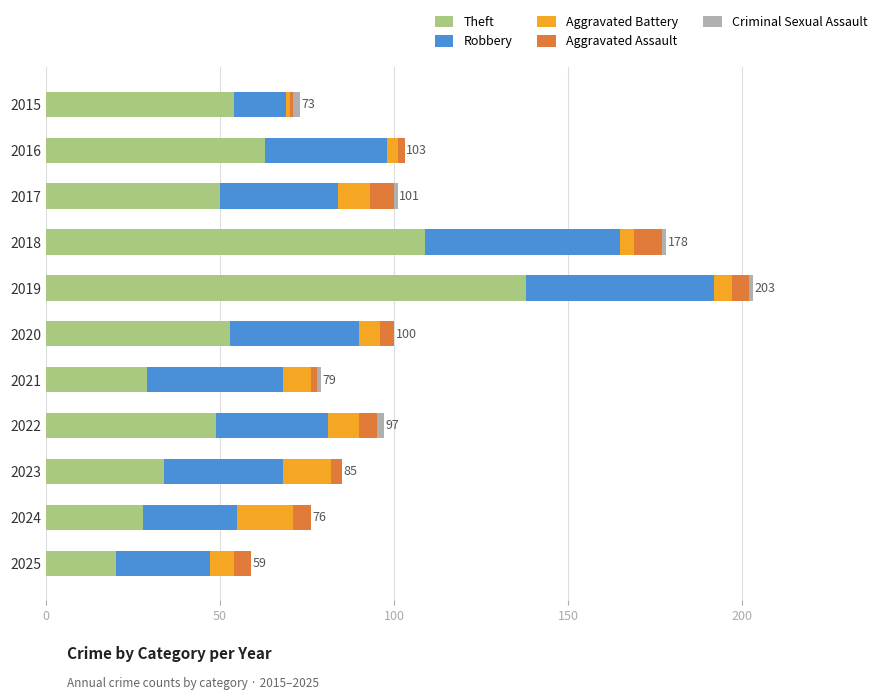

How many data points does each series have?

11